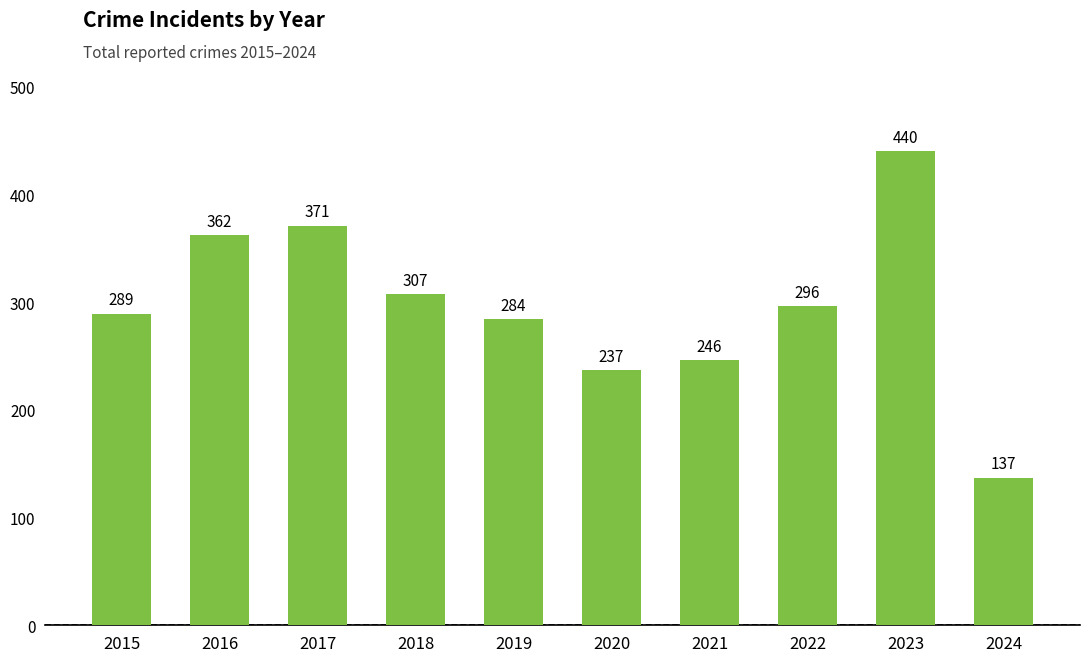

Does the chart contain stacked bars?

No